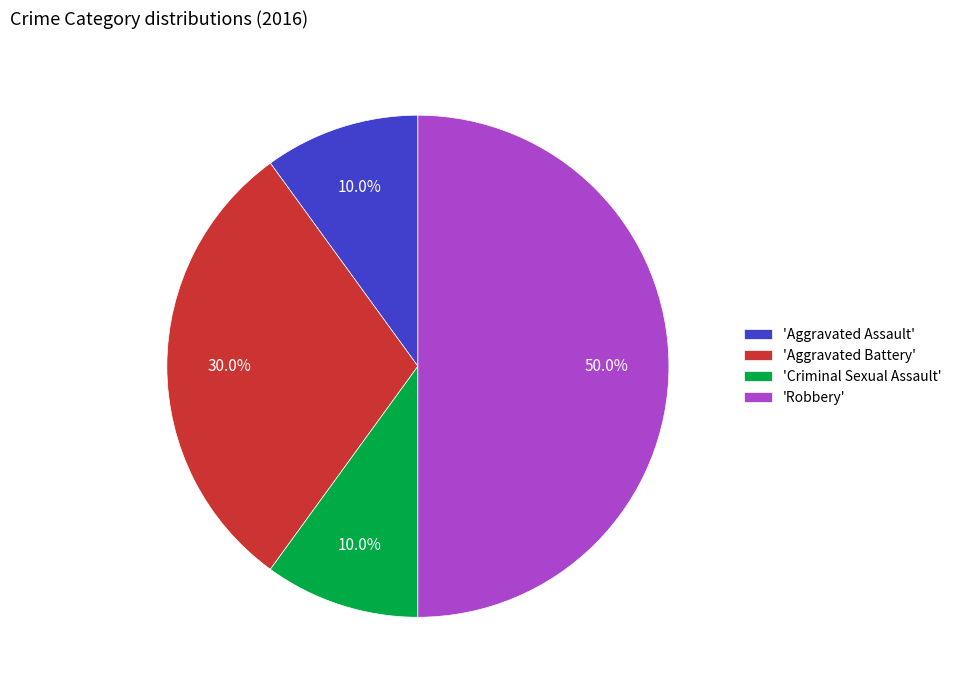

Is 'Aggravated Assault' the majority of the pie?

No